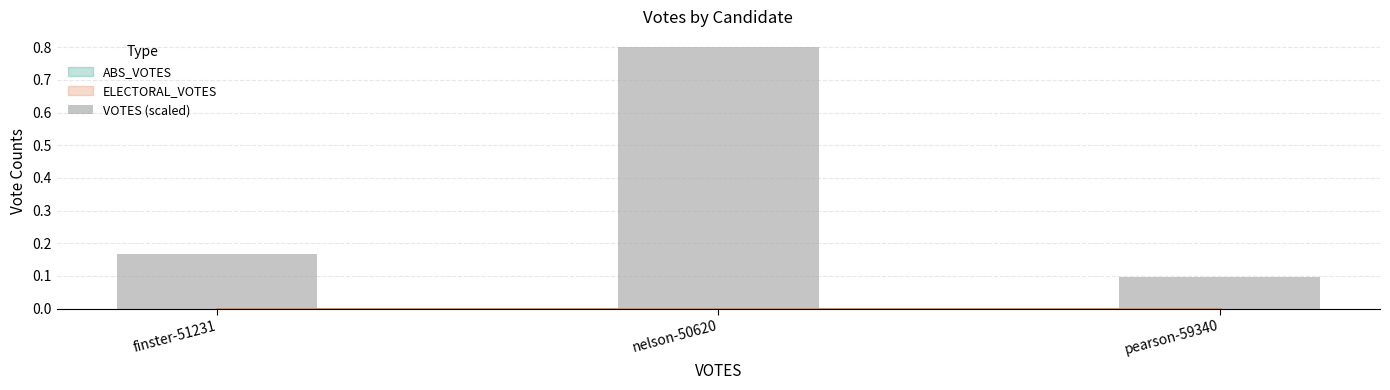

Count the number of categories in the chart.

3